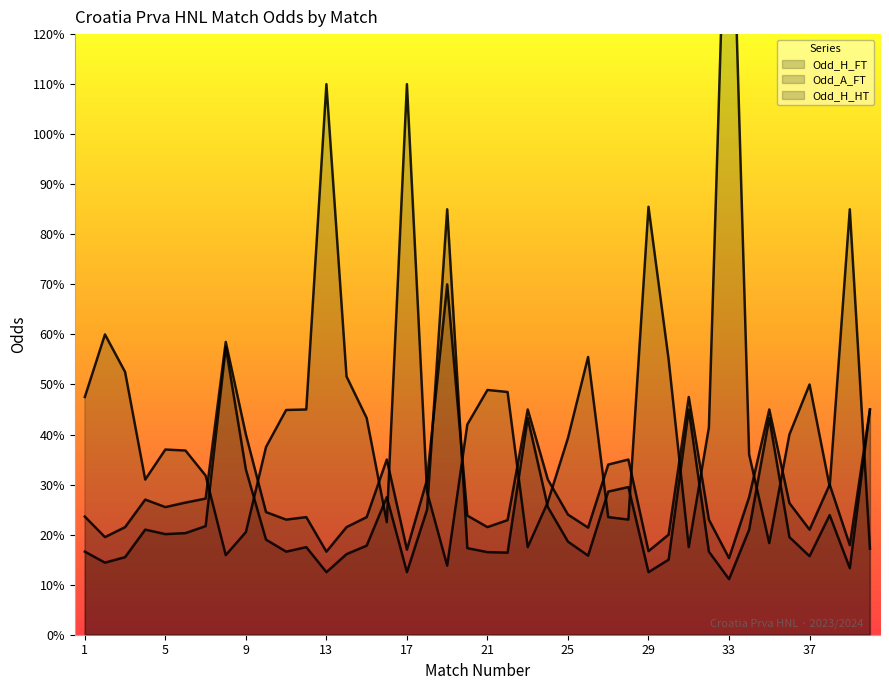

At which category is the sum across all series the highest?

33